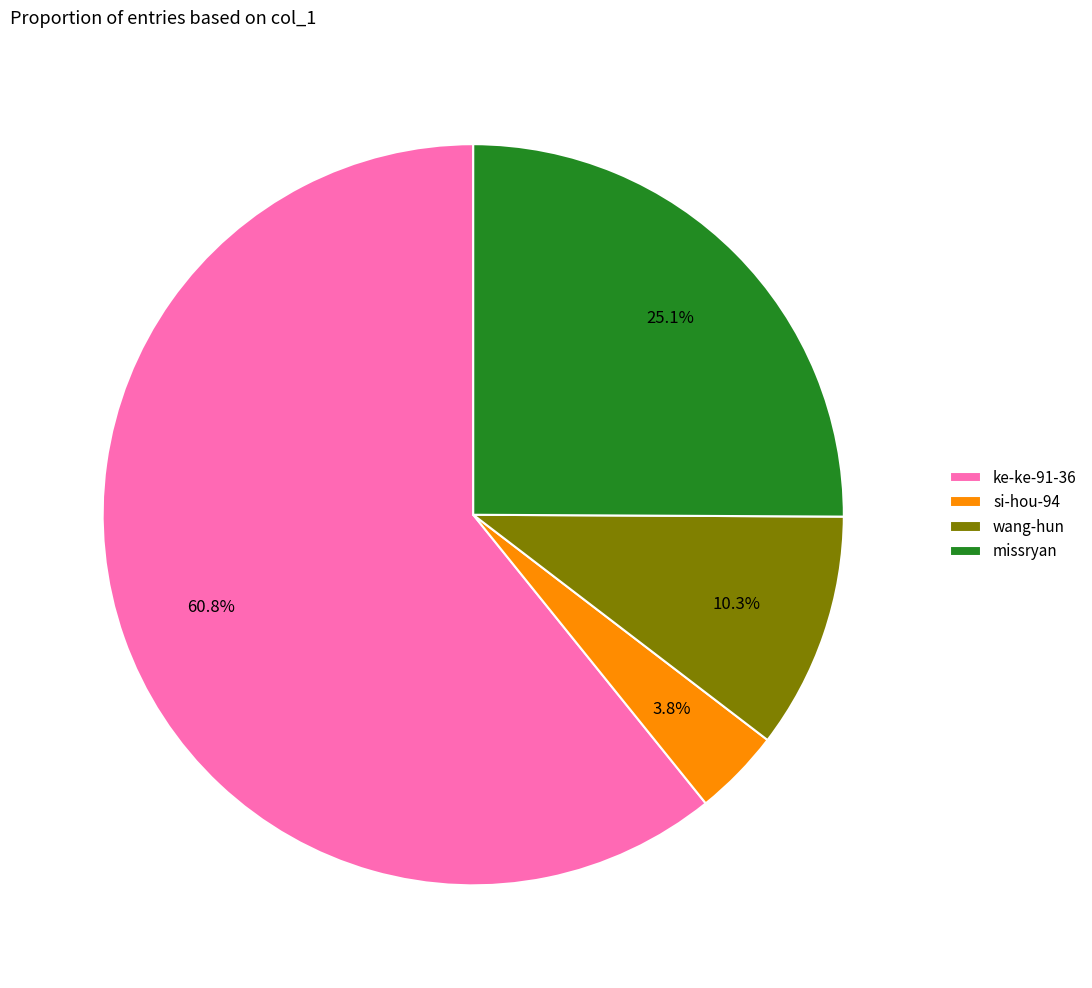

Is there any slice that represents more than half of the pie?

Yes